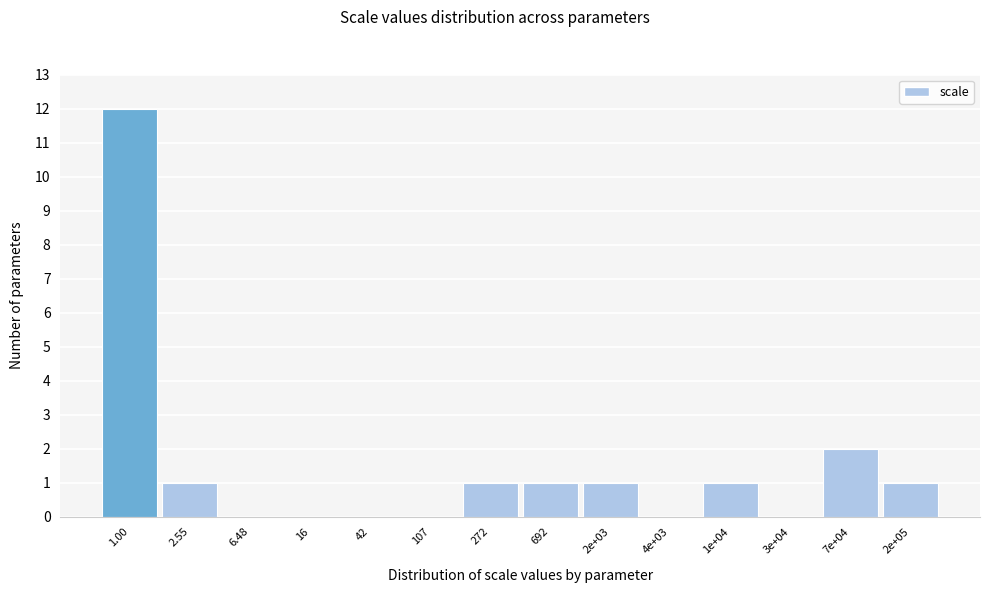

Reading left to right, extract all data points from this chart.

1.00=12	2.55=1	6.48=0	16=0	42=0	107=0	272=1	692=1	2e+03=1	4e+03=0	1e+04=1	3e+04=0	7e+04=2	2e+05=1